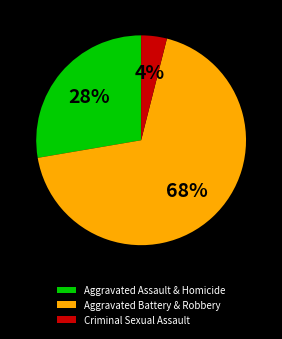

Is Criminal Sexual Assault the majority of the pie?

No